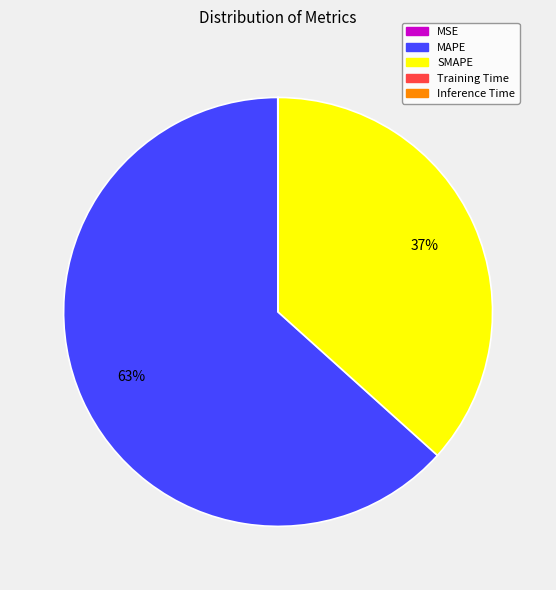

Is there any slice that represents more than half of the pie?

Yes